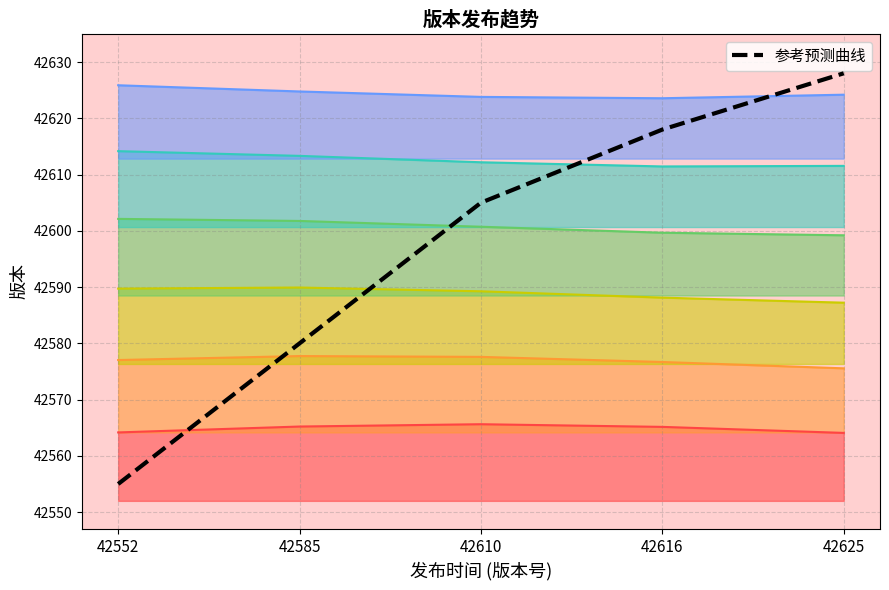

Count the values in the range 42580 to 42618.

3